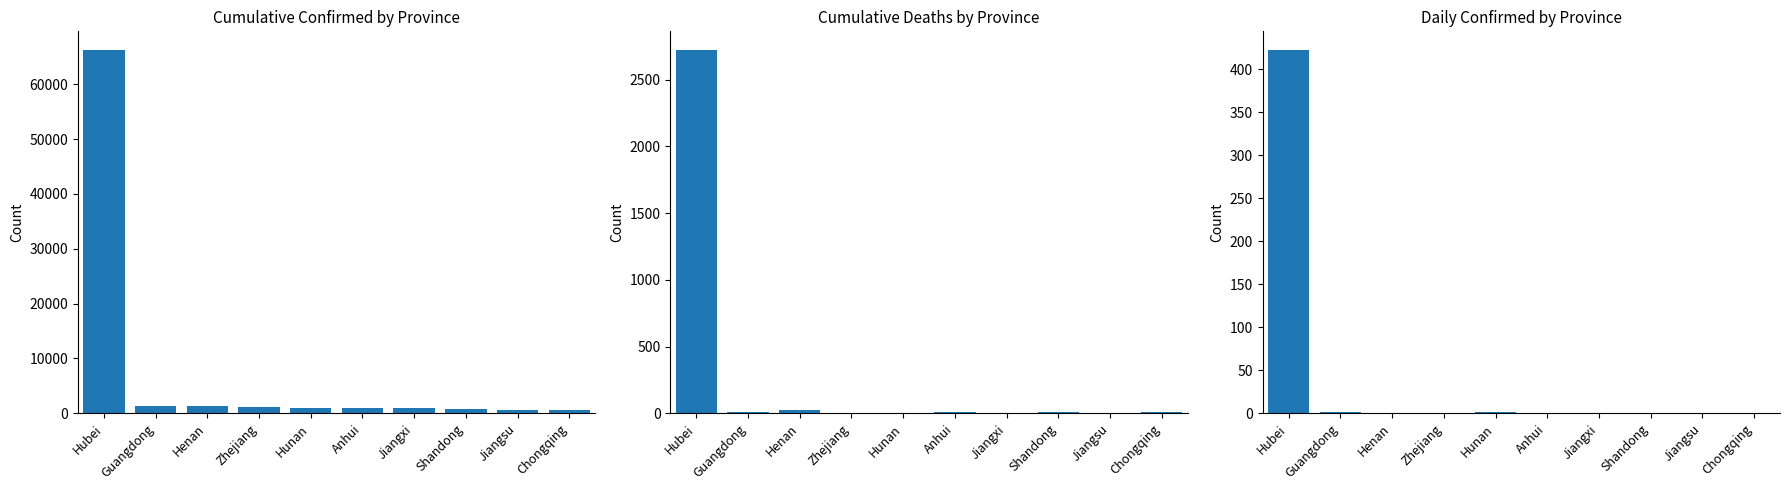

How many positive values does the Daily Confirmed series have?

3